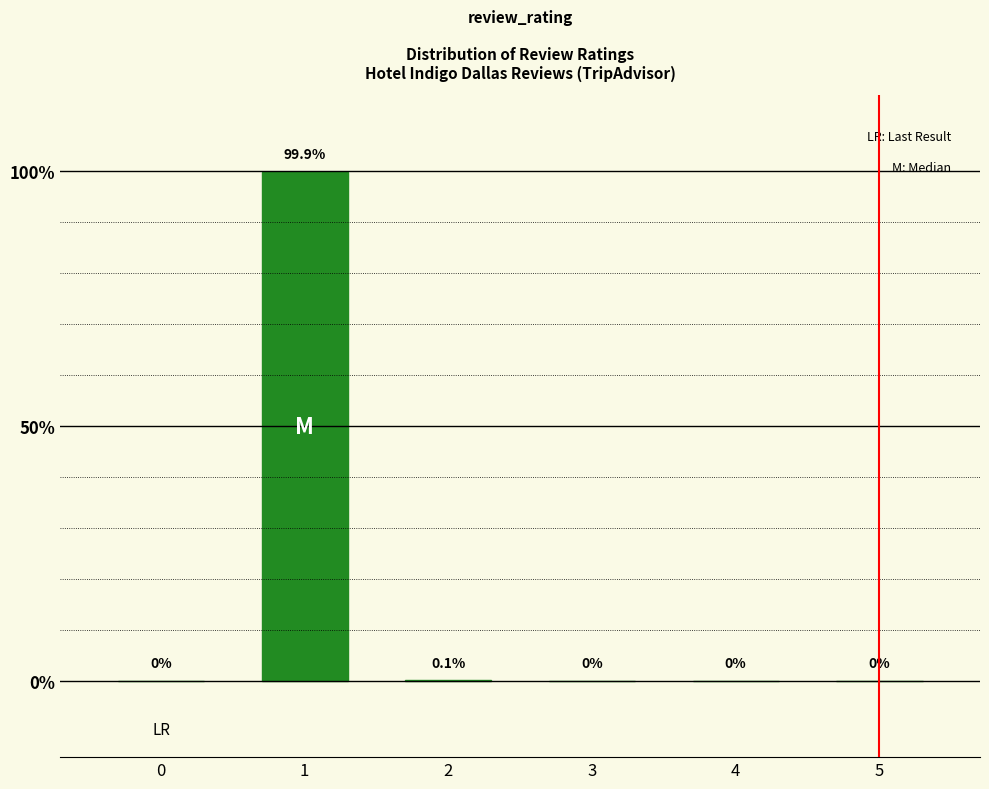

What is the change in value from 2 to 3?

-0.1